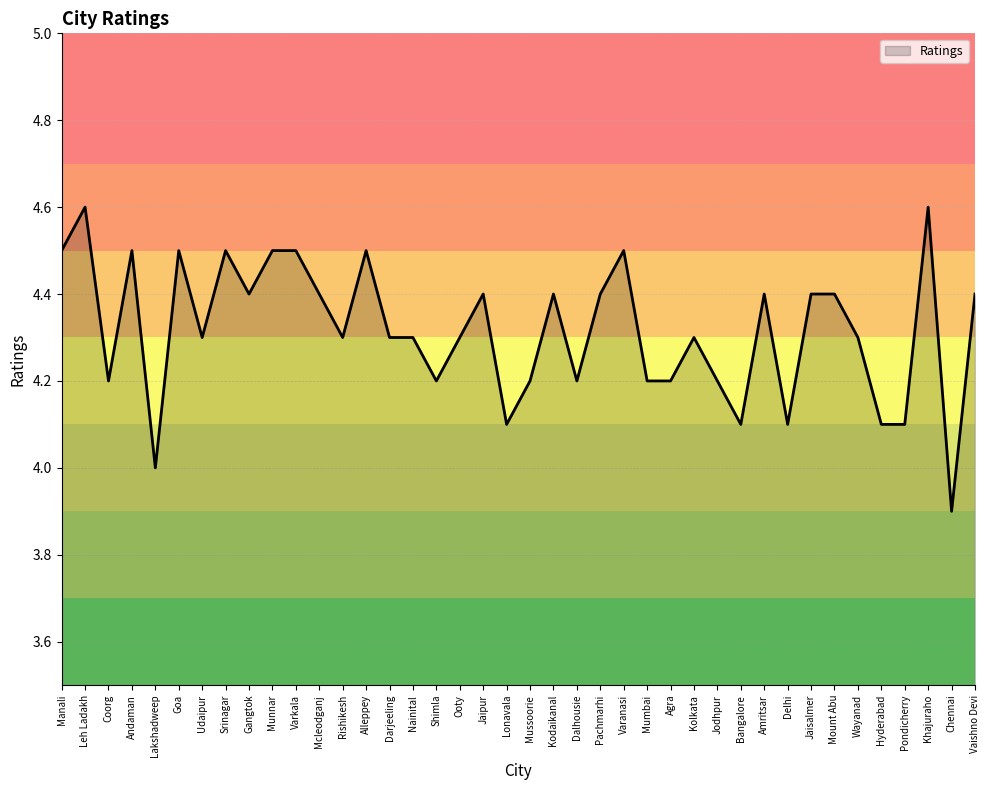

What is the difference between the values at Delhi and Jaipur?

0.3